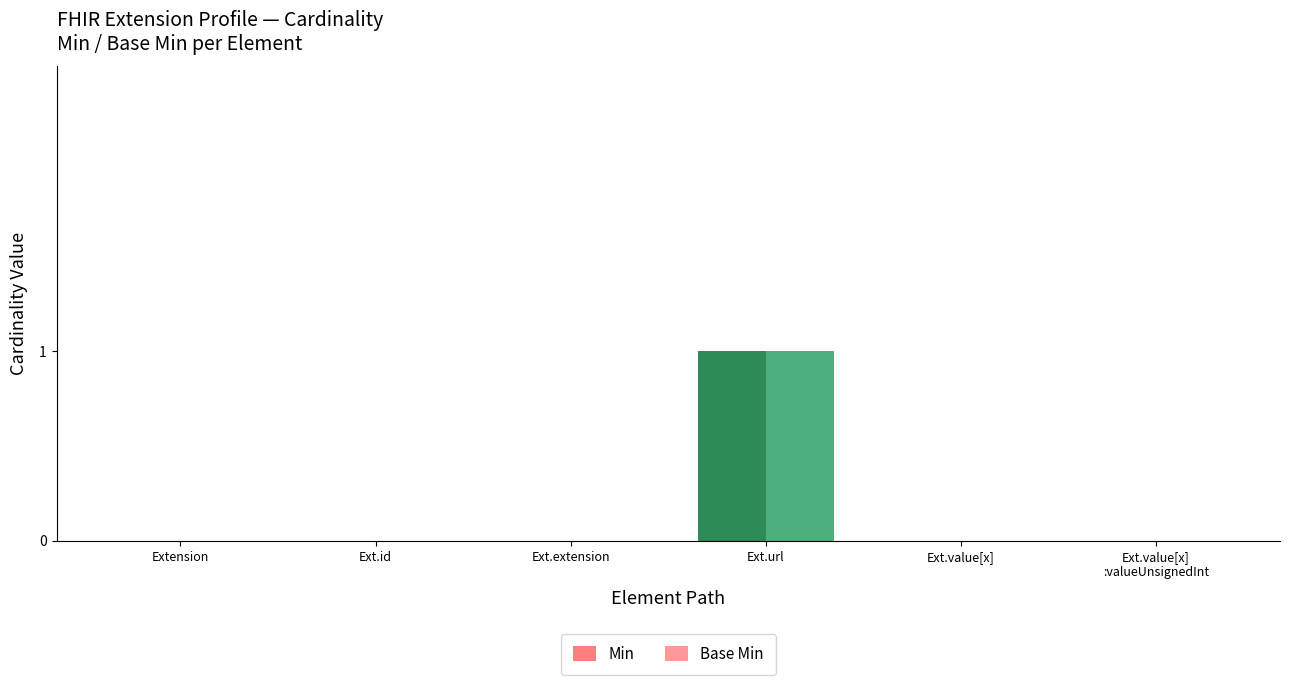

Are the bars grouped side by side (vs. stacked)?

Yes